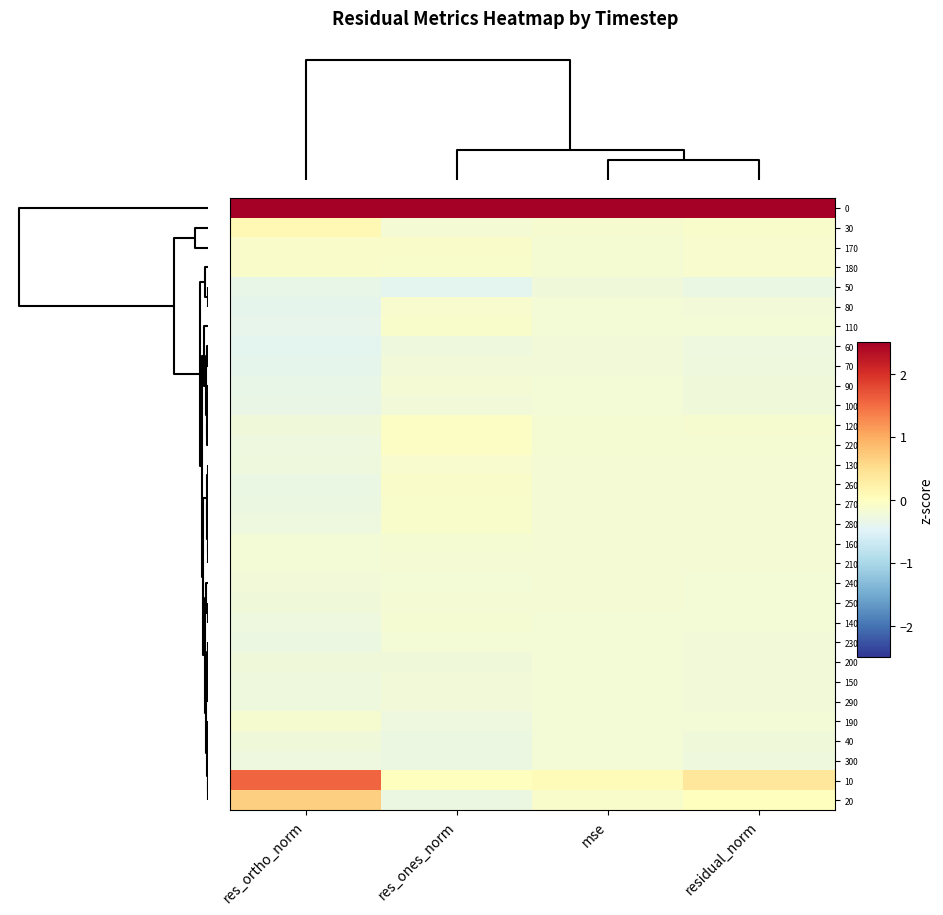

What is the spread (max minus min) of values at mse?

5.7